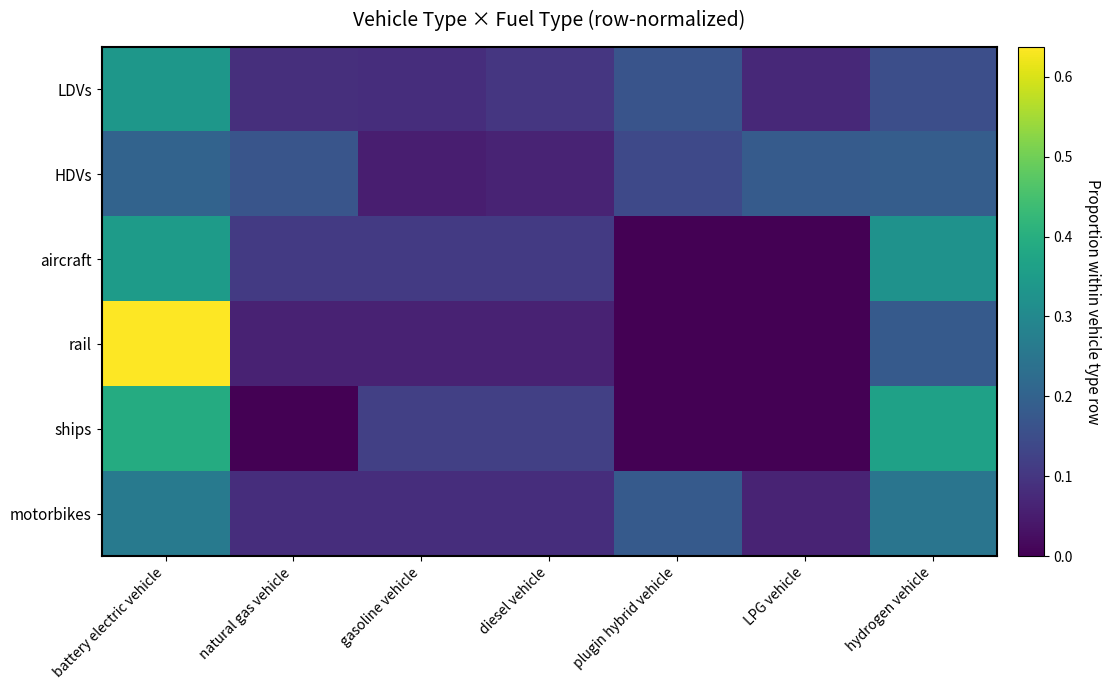

What is the total value across all series at battery electric vehicle?

2.2